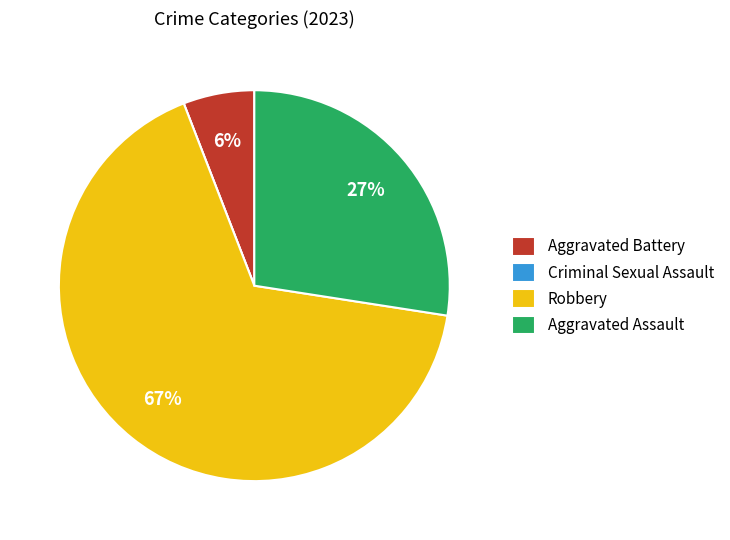

What percentage is the Robbery slice, to the nearest percent?

67%